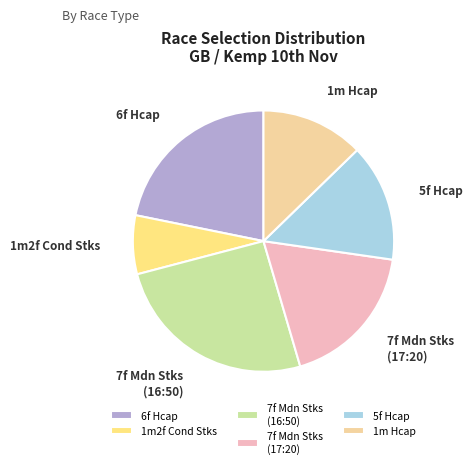

Between 6f Hcap and 5f Hcap, which is larger?

6f Hcap